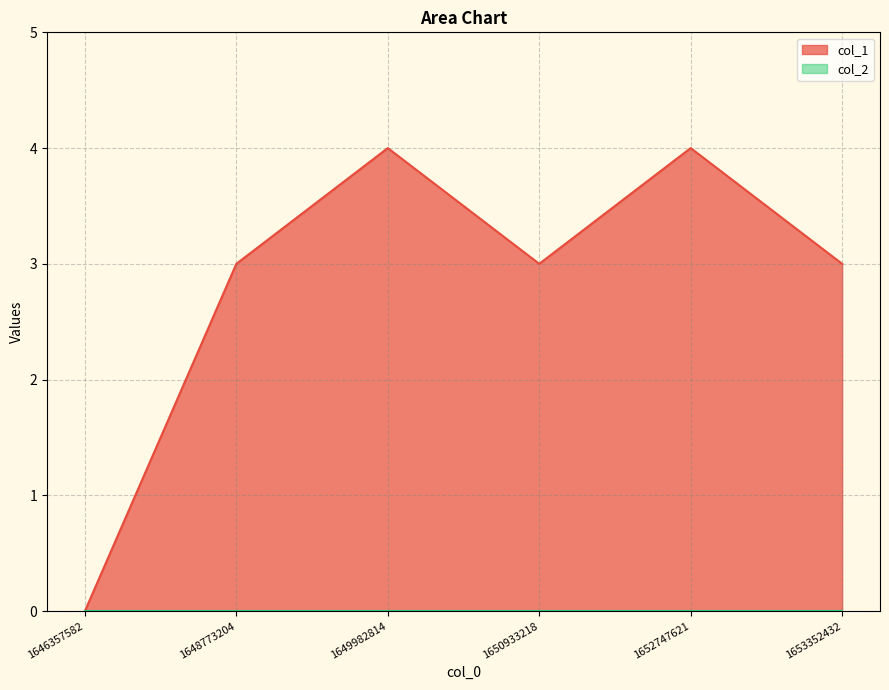

How many values are between 3 and 4?

5